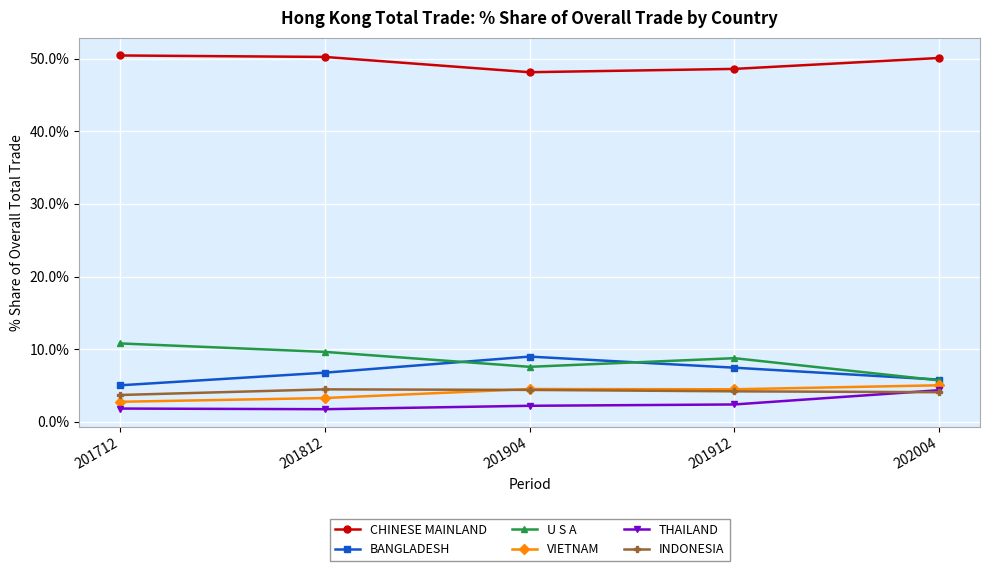

List the labels in order of BANGLADESH value, largest first.

201904, 201912, 201812, 202004, 201712